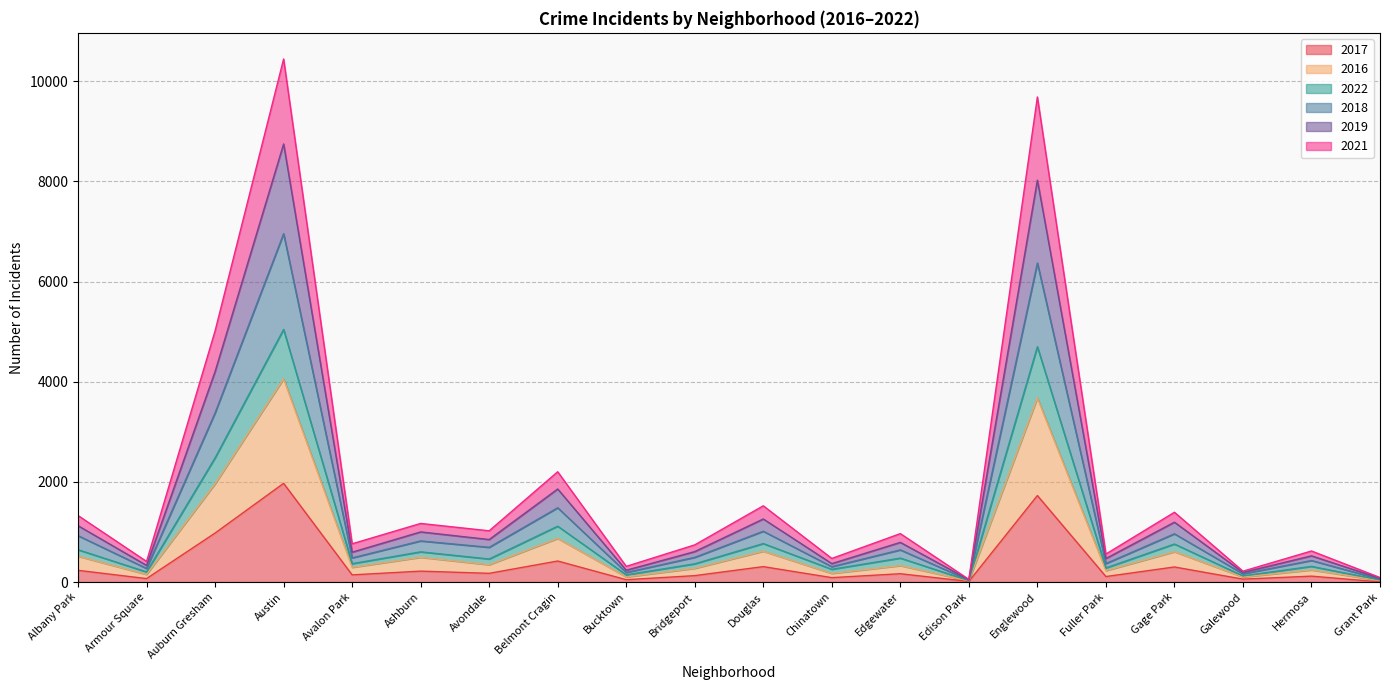

What position from the left is Gage Park?

17